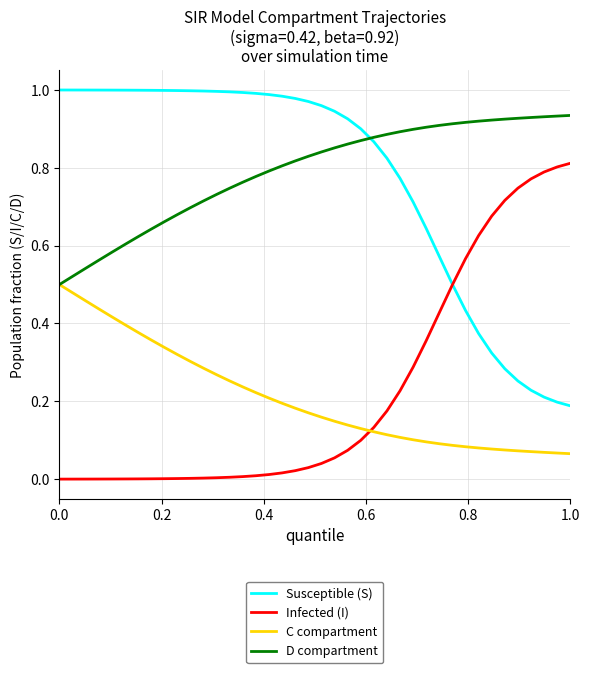

List the series in order of their peak value, highest first.

Susceptible (S), D compartment, Infected (I), C compartment